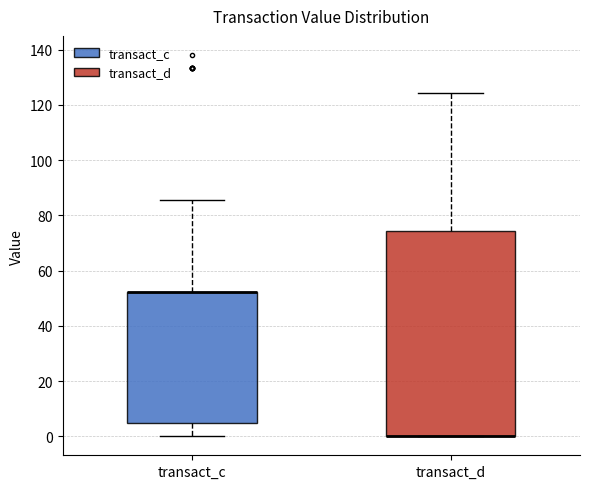

Reading left to right, read every box against the y-axis: the position of its median line, the range the box covers, and the ends of its whiskers. The values are not printed on the chart, so give them approximately, as read against the axis.

transact_c: median 52 (drawn on the box's upper edge), box 4 to 52, whiskers 0 to 86
transact_d: median 0 (drawn on the box's lower edge), box 0 to 74, whiskers 0 to 124